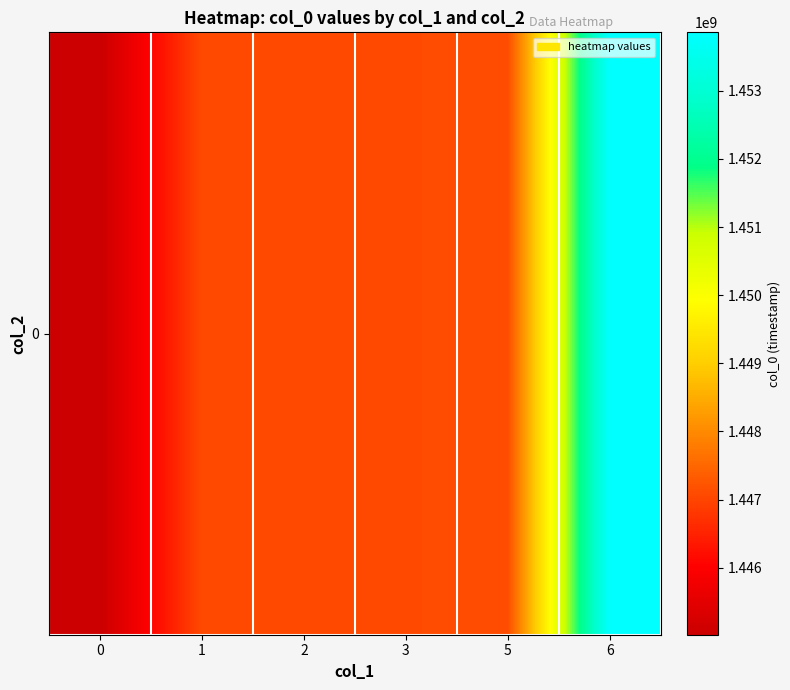

Where does the data first go above 1447082554?

5